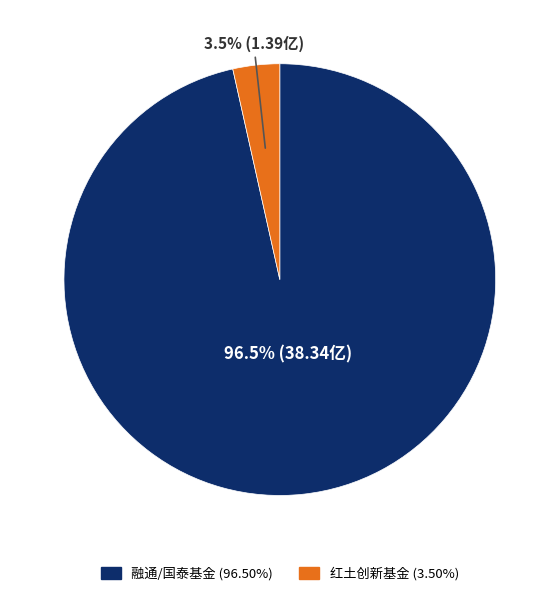

Is there any slice that represents more than half of the pie?

Yes